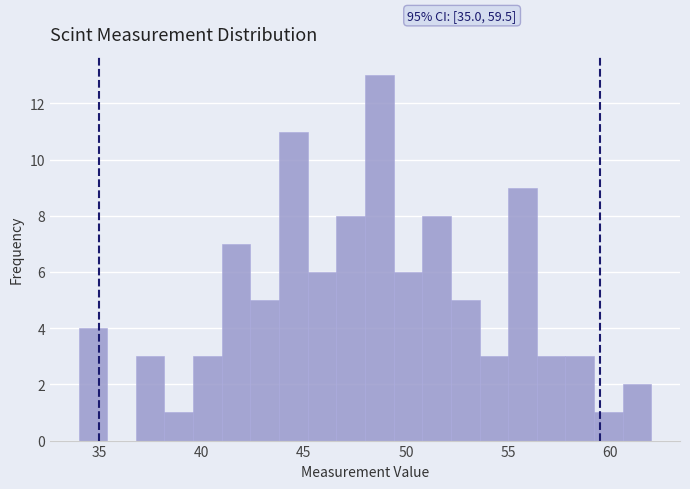

Read against the x-axis, roughly where is the centre of the tallest bar?

48.5